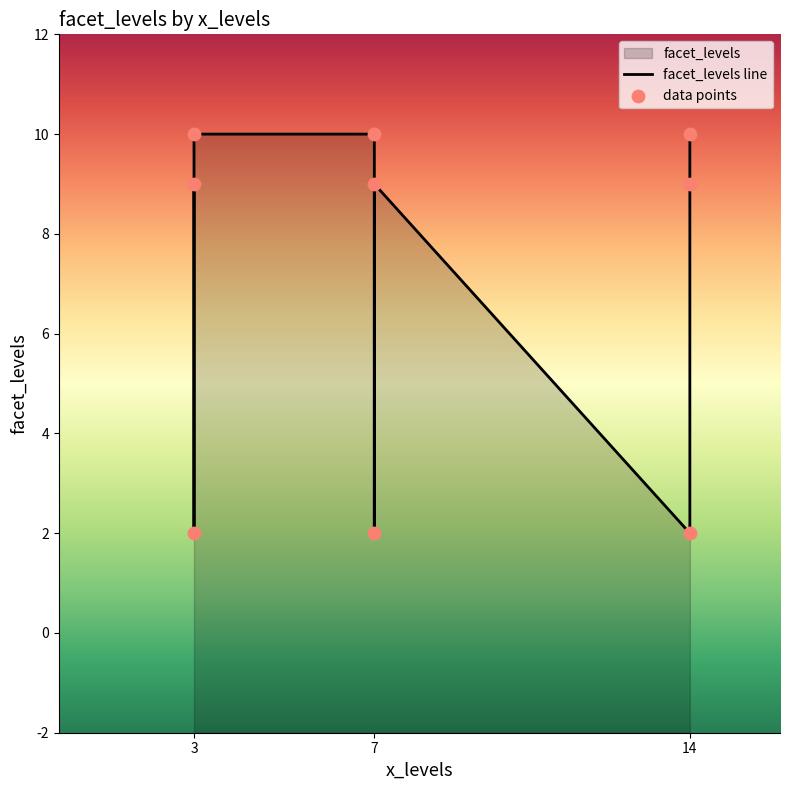

Between 3 and 7, which is larger?

3